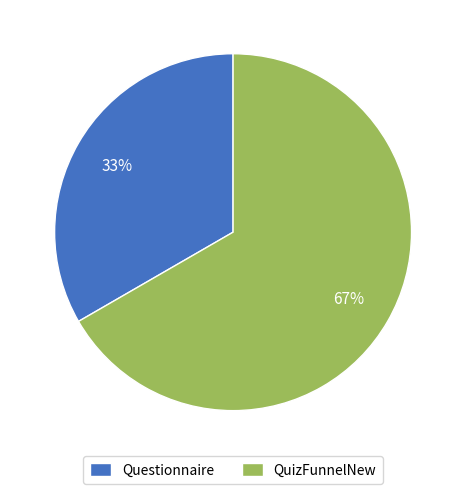

Combined, do QuizFunnelNew and Questionnaire account for over 50%?

Yes